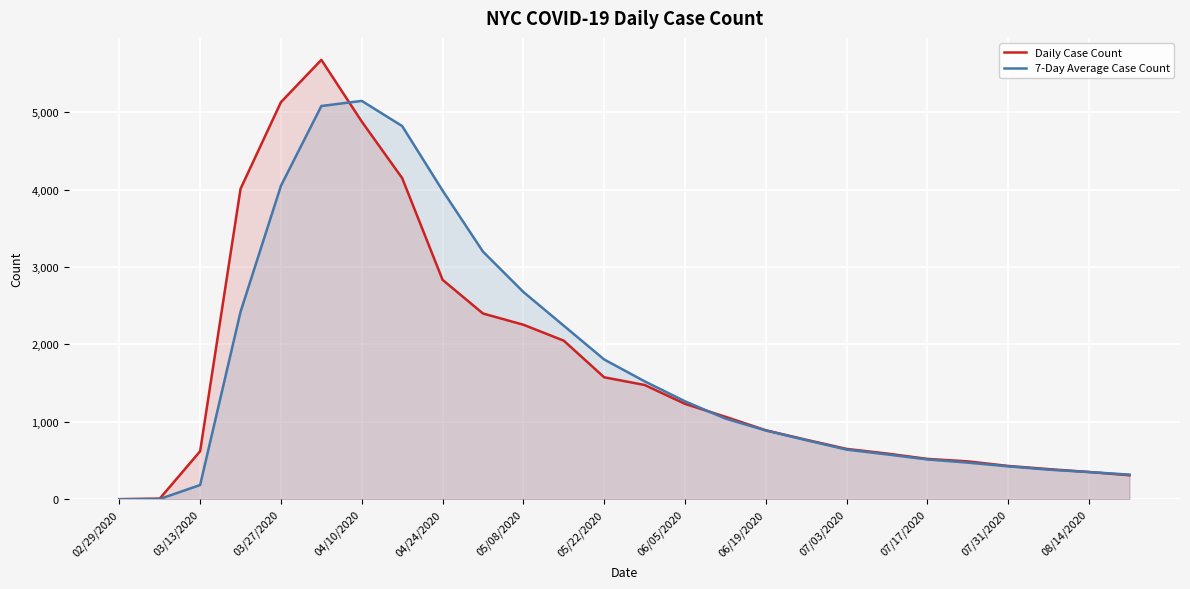

How many data points in 7-Day Average Case Count are above 1042?

12